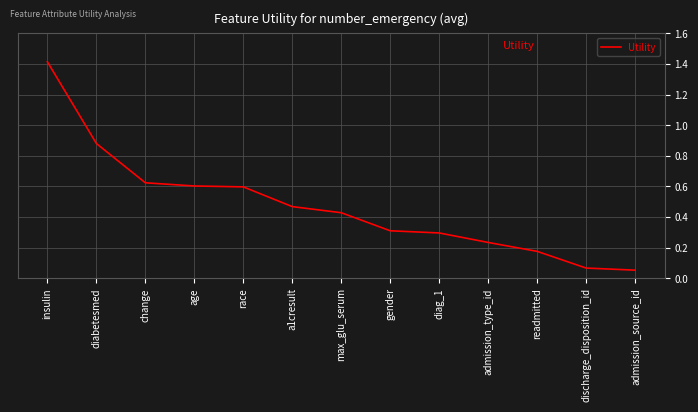

What value does the data have at diag_1?

0.3